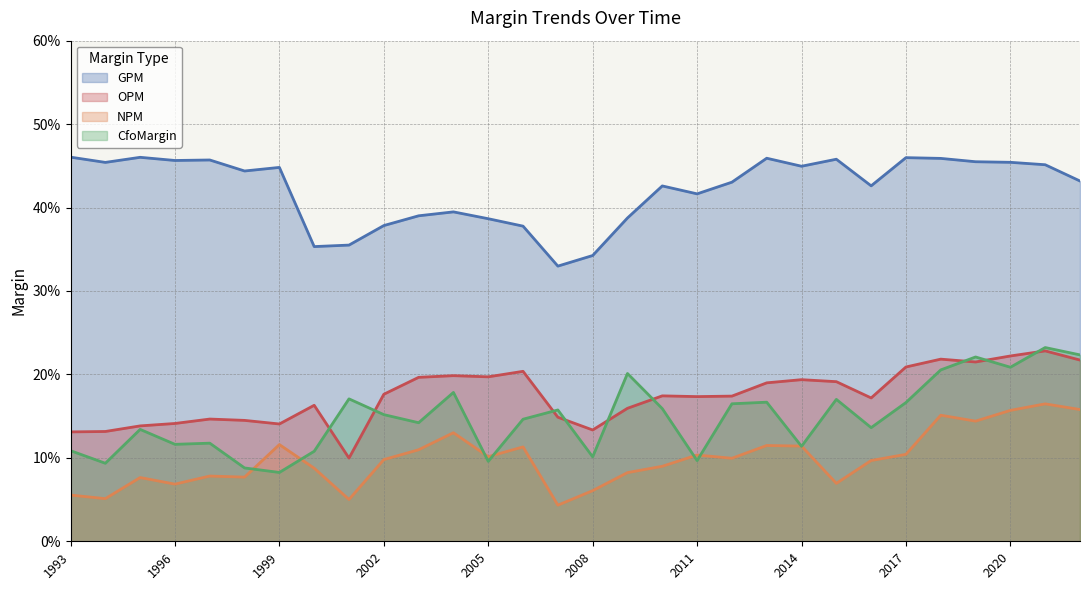

The NPM series shows 0.1 at 2020. True or false?

False